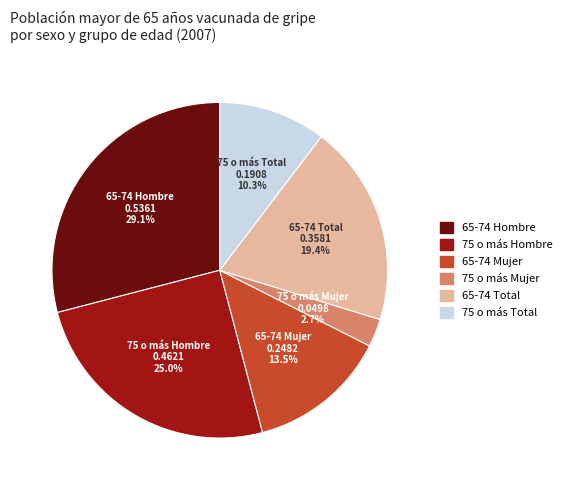

To the nearest percent, what is the average slice percentage?

17%